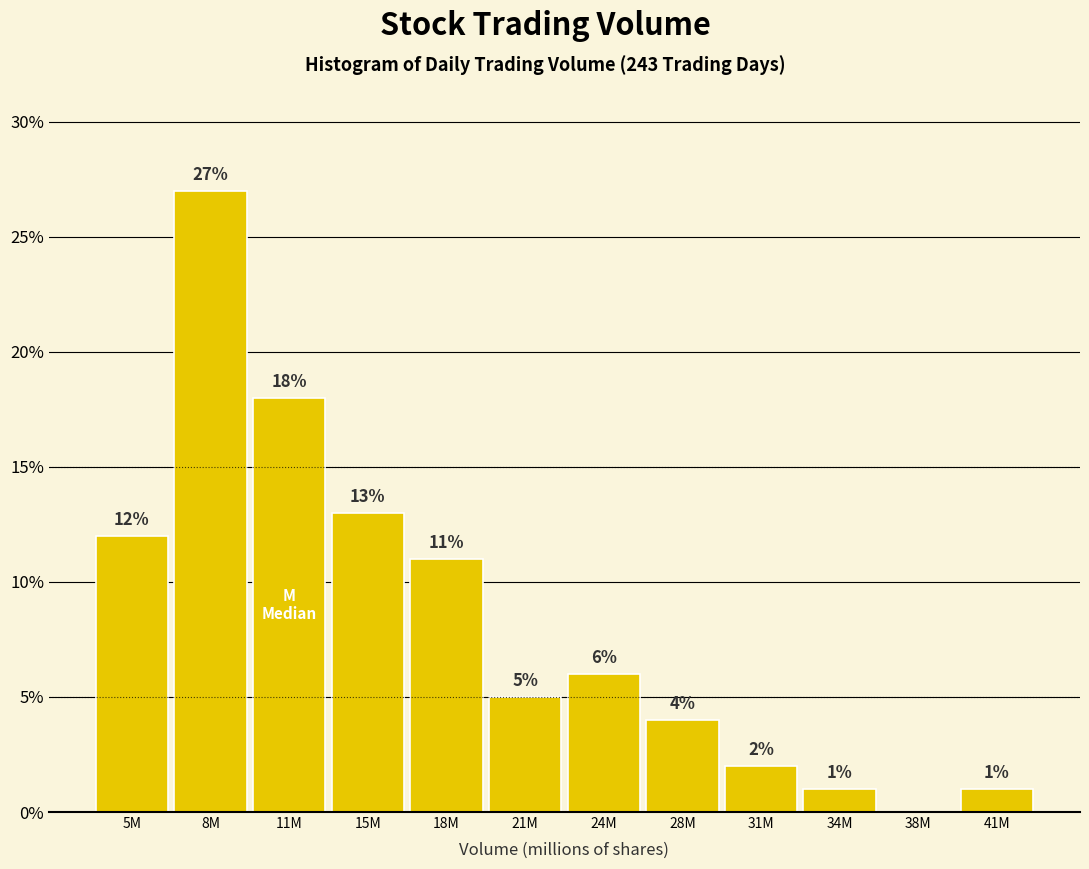

Reading right to left, list all the values displayed in this chart.

41M=1	38M=0	34M=1	31M=2	28M=4	24M=6	21M=5	18M=11	15M=13	11M=18	8M=27	5M=12